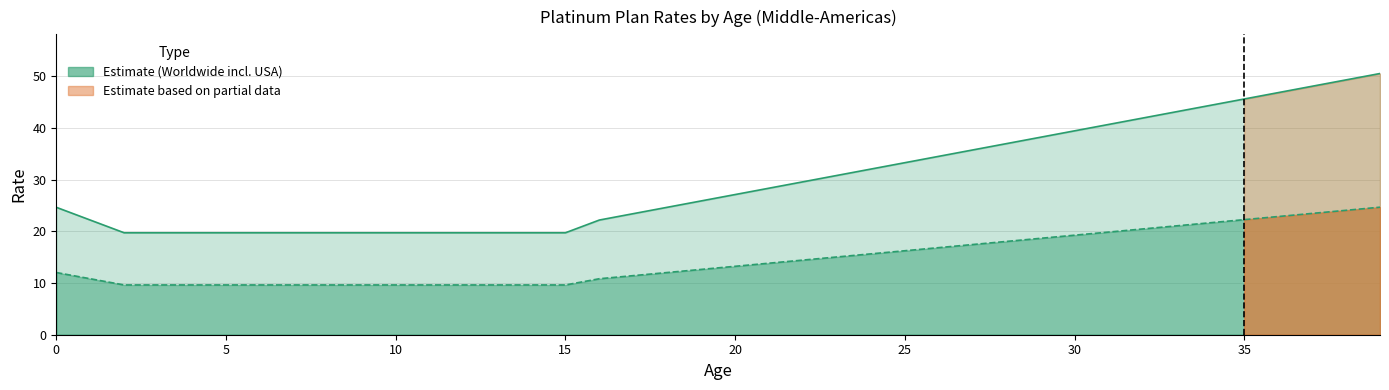

True or false: Worldwide excluding USA and Worldwide including USA cross at least once.

False